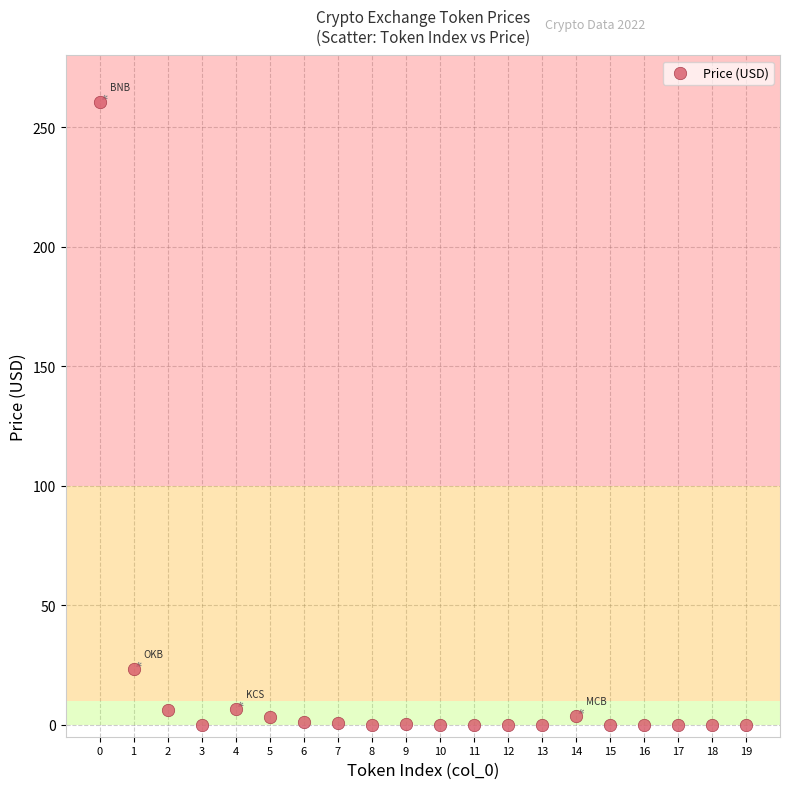

What Y value in the scatter plot is closest to 130?

23.5